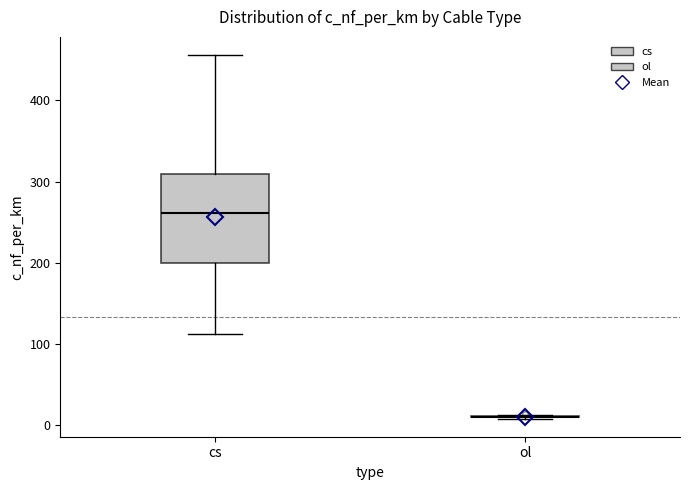

Comparing the boxes themselves (not the whiskers), which one is the tallest?

cs